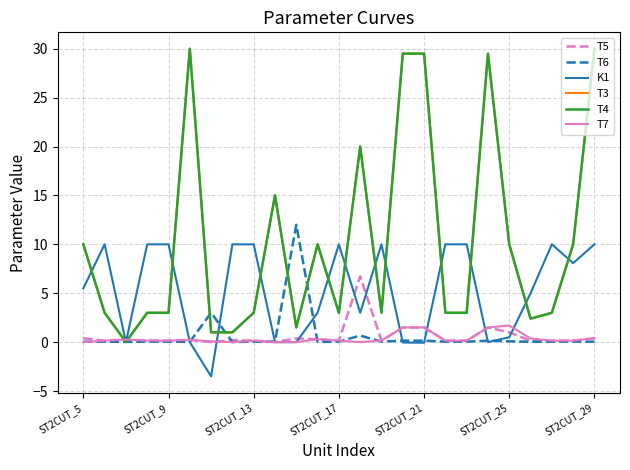

How many intersections are there between T7 and T6?

7